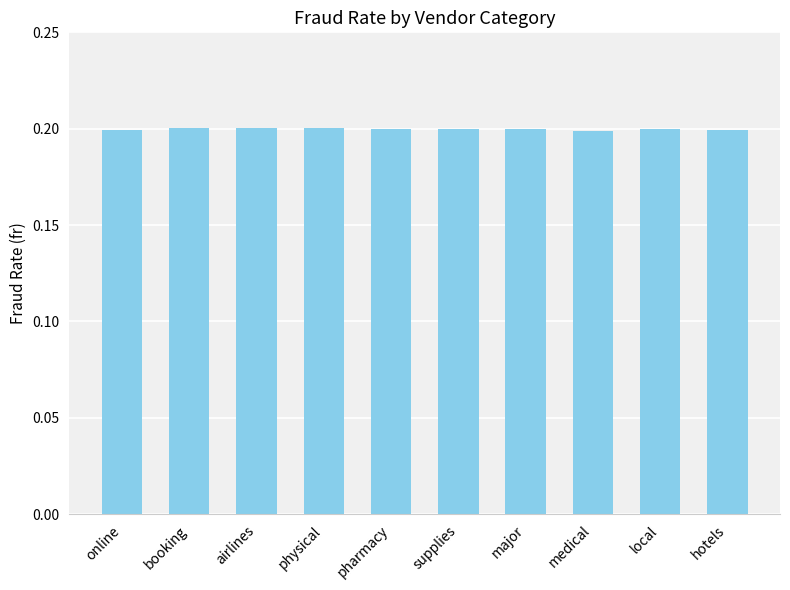

What is the minimum value shown in the chart?

0.2